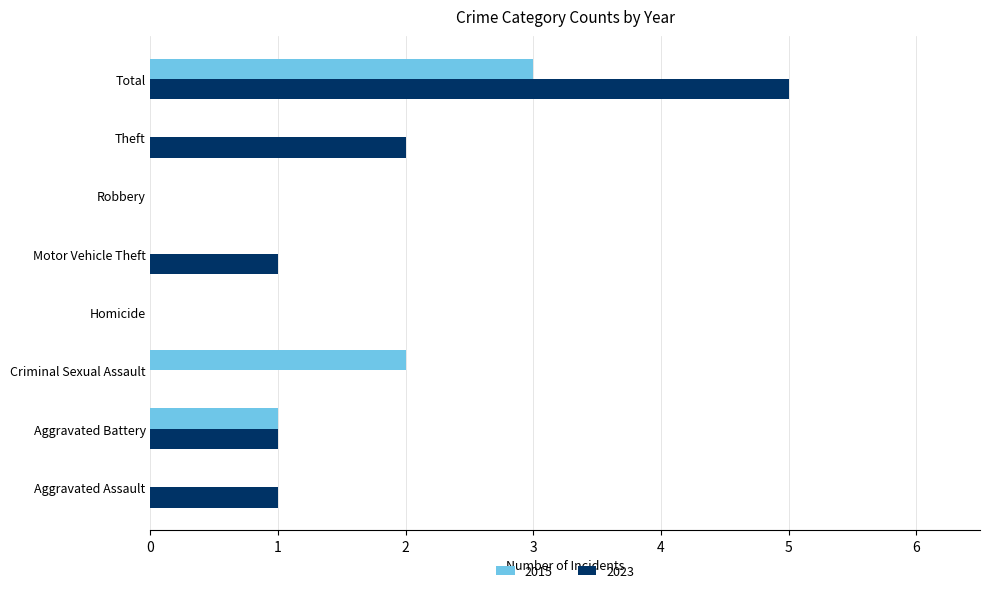

True or false: 2023 has a value of 1 at Aggravated Battery.

True